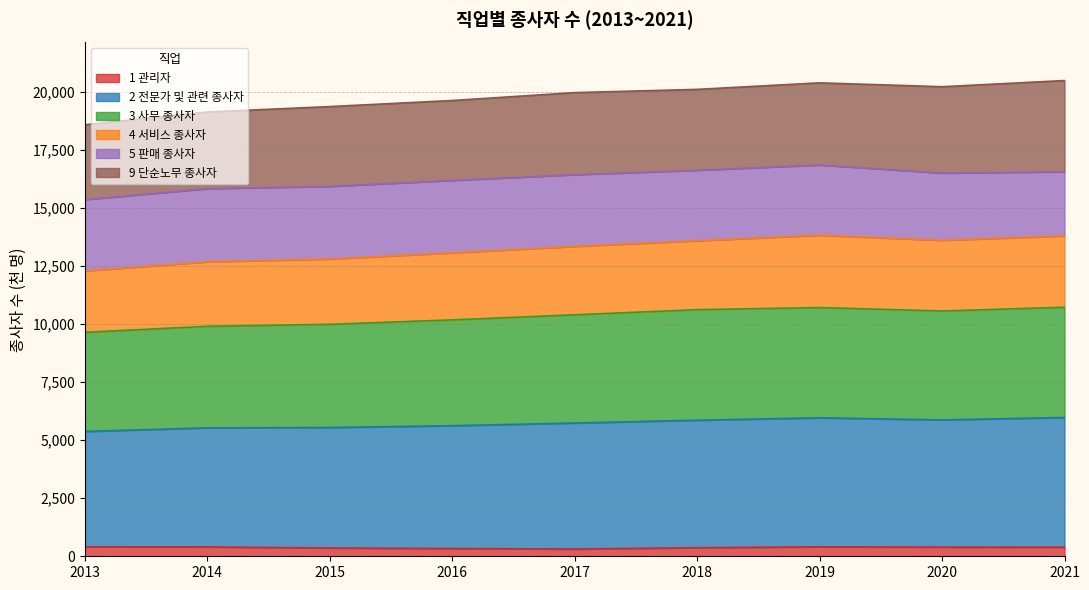

True or false: 3 사무 종사자 and 2 전문가 및 관련 종사자 intersect in this chart.

False